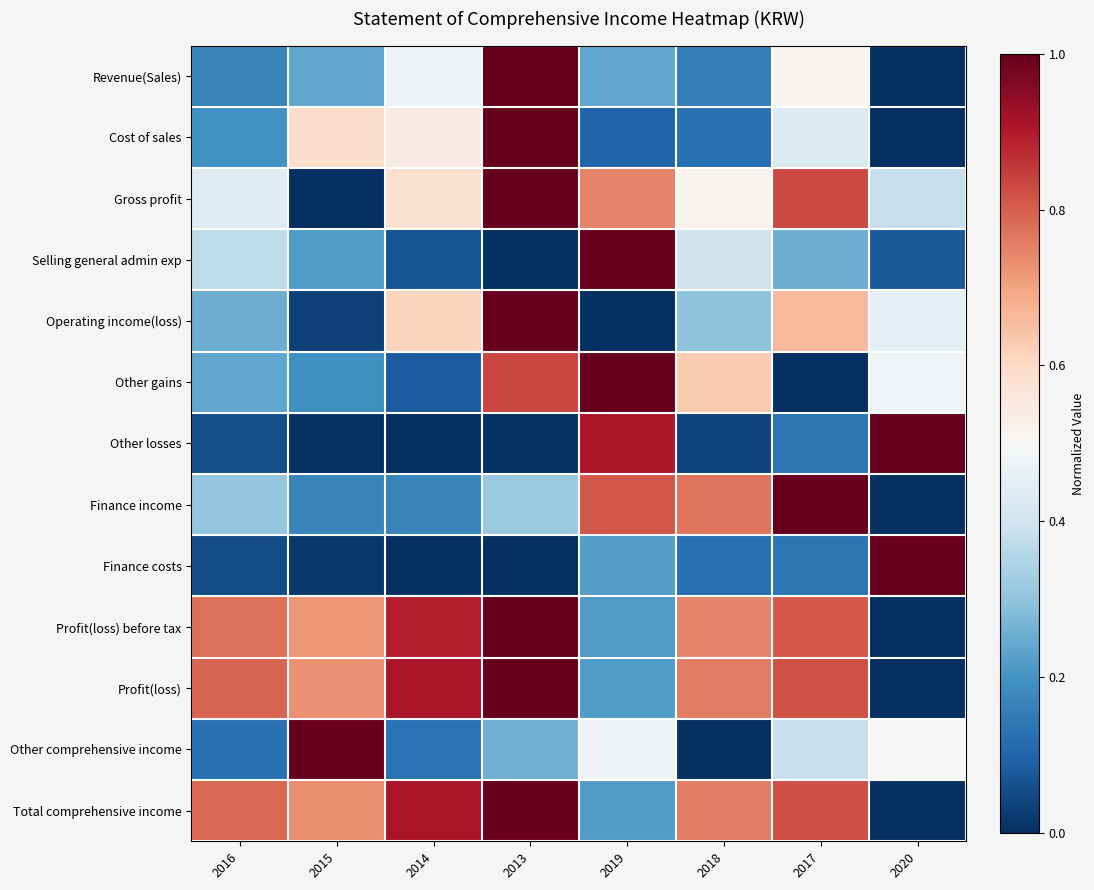

Reading right to left, transcribe all the data shown in this chart.

Revenue(Sales): 2020=0.0	2017=0.5	2018=0.2	2019=0.2	2013=1.0	2014=0.5	2015=0.2	2016=0.2
Cost of sales: 2020=0.0	2017=0.4	2018=0.1	2019=0.1	2013=1.0	2014=0.5	2015=0.6	2016=0.2
Gross profit: 2020=0.4	2017=0.8	2018=0.5	2019=0.7	2013=1.0	2014=0.6	2015=0.0	2016=0.4
Selling general admin exp: 2020=0.1	2017=0.3	2018=0.4	2019=1.0	2013=0.0	2014=0.1	2015=0.2	2016=0.4
Operating income(loss): 2020=0.4	2017=0.7	2018=0.3	2019=0.0	2013=1.0	2014=0.6	2015=0.0	2016=0.3
Other gains: 2020=0.5	2017=0.0	2018=0.6	2019=1.0	2013=0.8	2014=0.1	2015=0.2	2016=0.2
Other losses: 2020=1.0	2017=0.1	2018=0.0	2019=0.9	2013=0.0	2014=0.0	2015=0.0	2016=0.1
Finance income: 2020=0.0	2017=1.0	2018=0.8	2019=0.8	2013=0.3	2014=0.2	2015=0.2	2016=0.3
Finance costs: 2020=1.0	2017=0.1	2018=0.1	2019=0.2	2013=0.0	2014=0.0	2015=0.0	2016=0.1
Profit(loss) before tax: 2020=0.0	2017=0.8	2018=0.7	2019=0.2	2013=1.0	2014=0.9	2015=0.7	2016=0.8
Profit(loss): 2020=0.0	2017=0.8	2018=0.8	2019=0.2	2013=1.0	2014=0.9	2015=0.7	2016=0.8
Other comprehensive income: 2020=0.5	2017=0.4	2018=0.0	2019=0.5	2013=0.3	2014=0.1	2015=1.0	2016=0.1
Total comprehensive income: 2020=0.0	2017=0.8	2018=0.8	2019=0.2	2013=1.0	2014=0.9	2015=0.7	2016=0.8